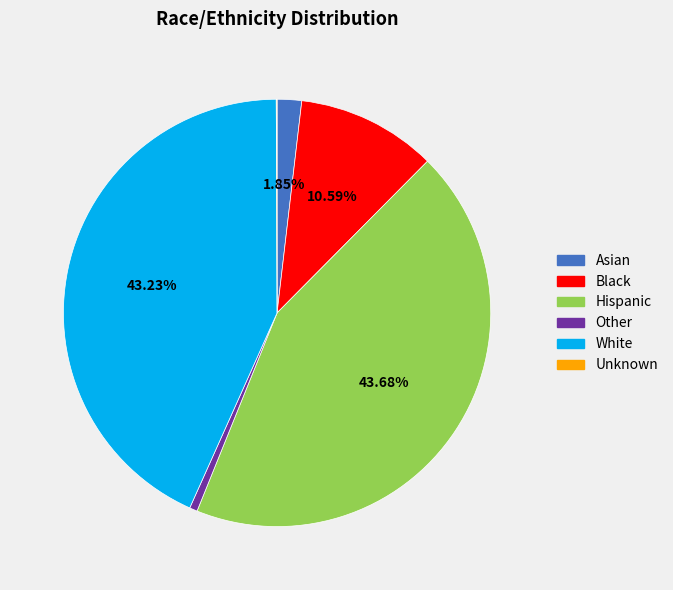

Is the sum of Hispanic and Other greater than half?

No